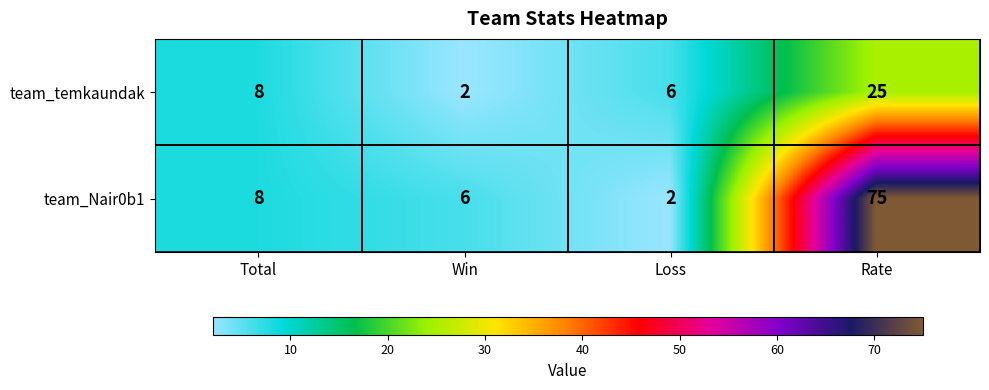

Rank the series by their average value, from lowest to highest.

team_temkaundak, team_Nair0b1